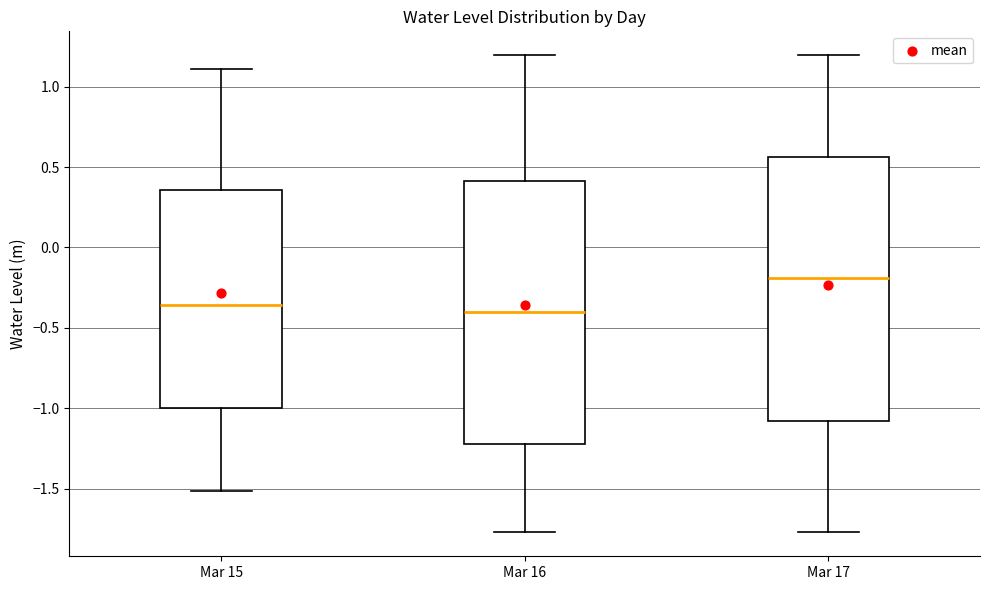

Reading left to right, read every box against the y-axis: the position of its median line, the range the box covers, and the ends of its whiskers. The values are not printed on the chart, so give them approximately, as read against the axis.

Mar 15: median -0.35, box -1.00 to 0.35, whiskers -1.50 to 1.10
Mar 16: median -0.40, box -1.20 to 0.40, whiskers -1.75 to 1.20
Mar 17: median -0.20, box -1.10 to 0.55, whiskers -1.75 to 1.20